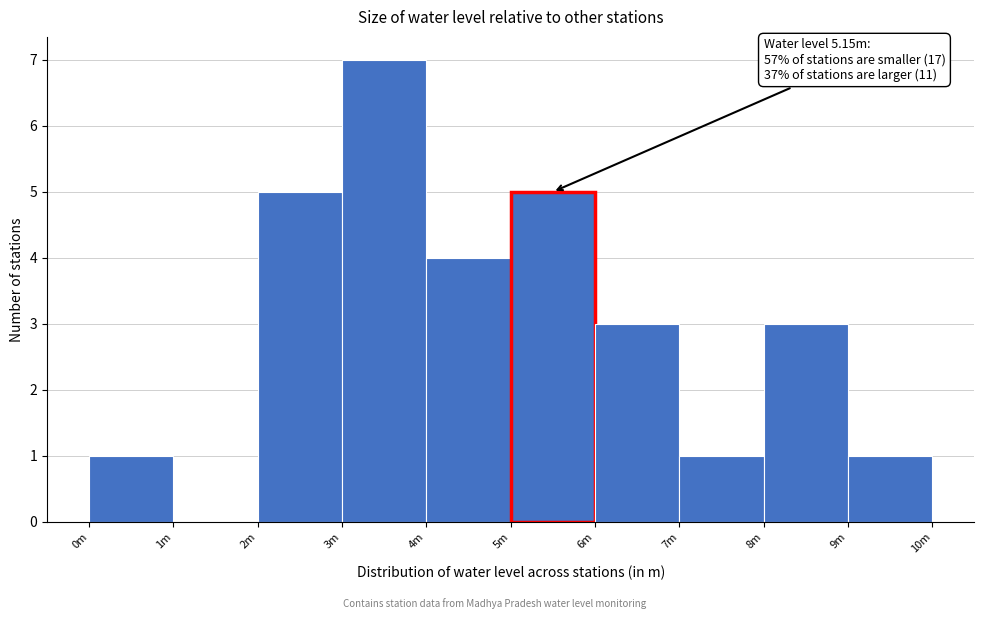

Reading left to right, list all the values displayed in this chart.

0m=1	1m=0	2m=5	3m=7	4m=4	5m=5	6m=3	7m=1	8m=3	9m=1